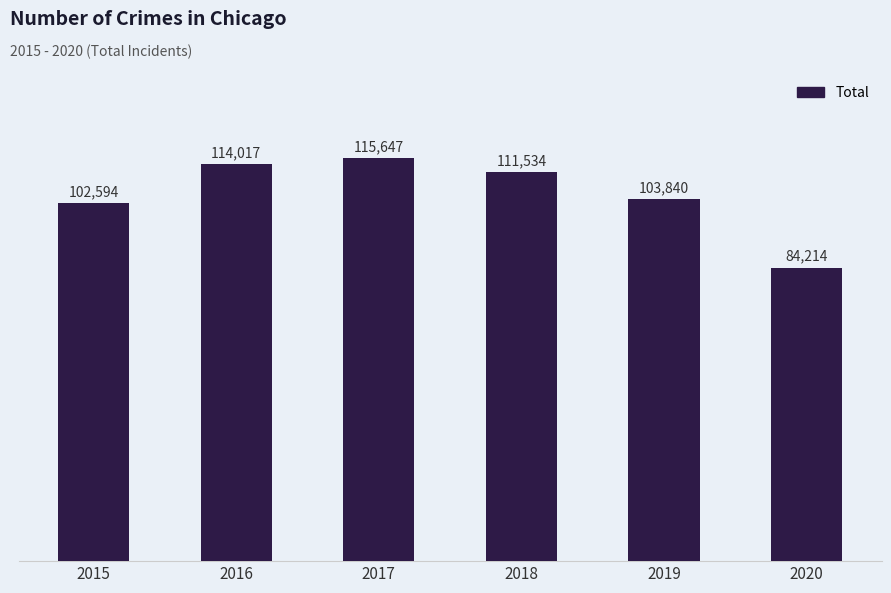

Are the bars grouped side by side (vs. stacked)?

No